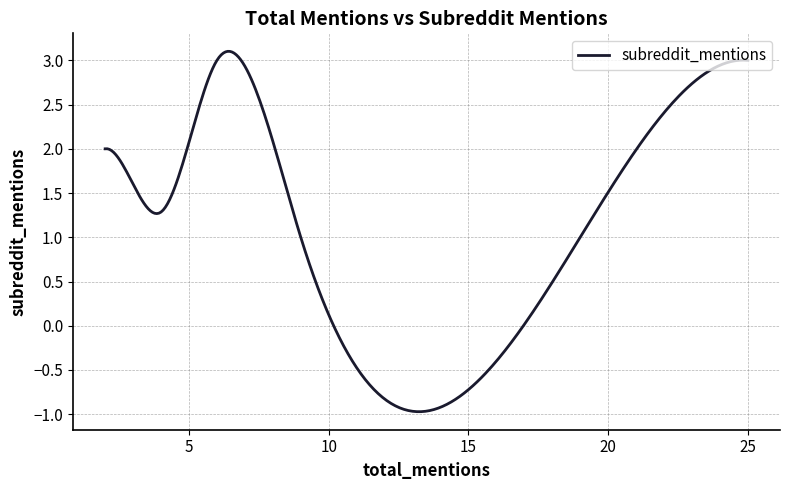

What is the difference between the maximum and minimum values?

4.1